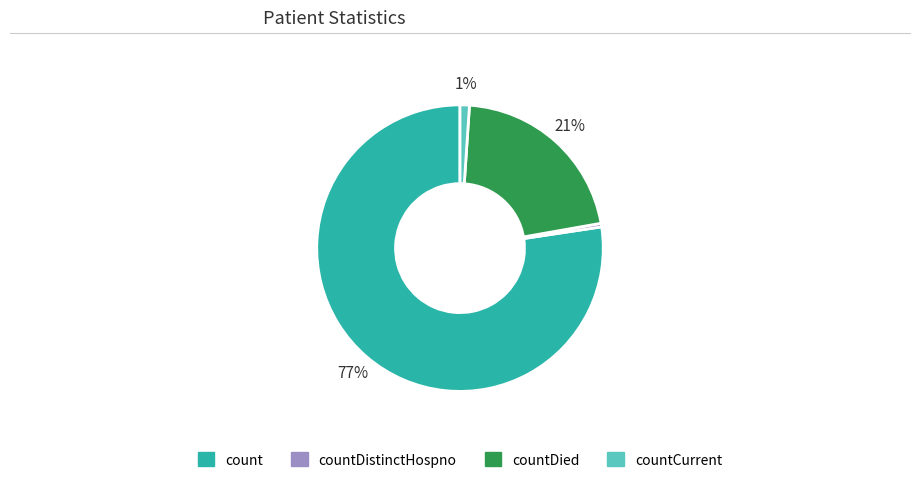

To the nearest percent, what is the average slice percentage?

25%